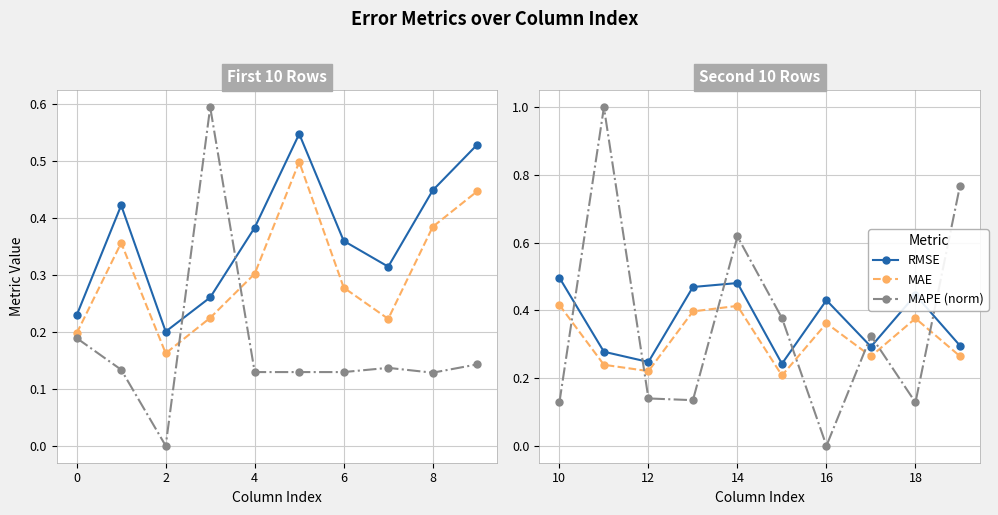

How many intersections are there between MAPE (norm) and MAE?

7